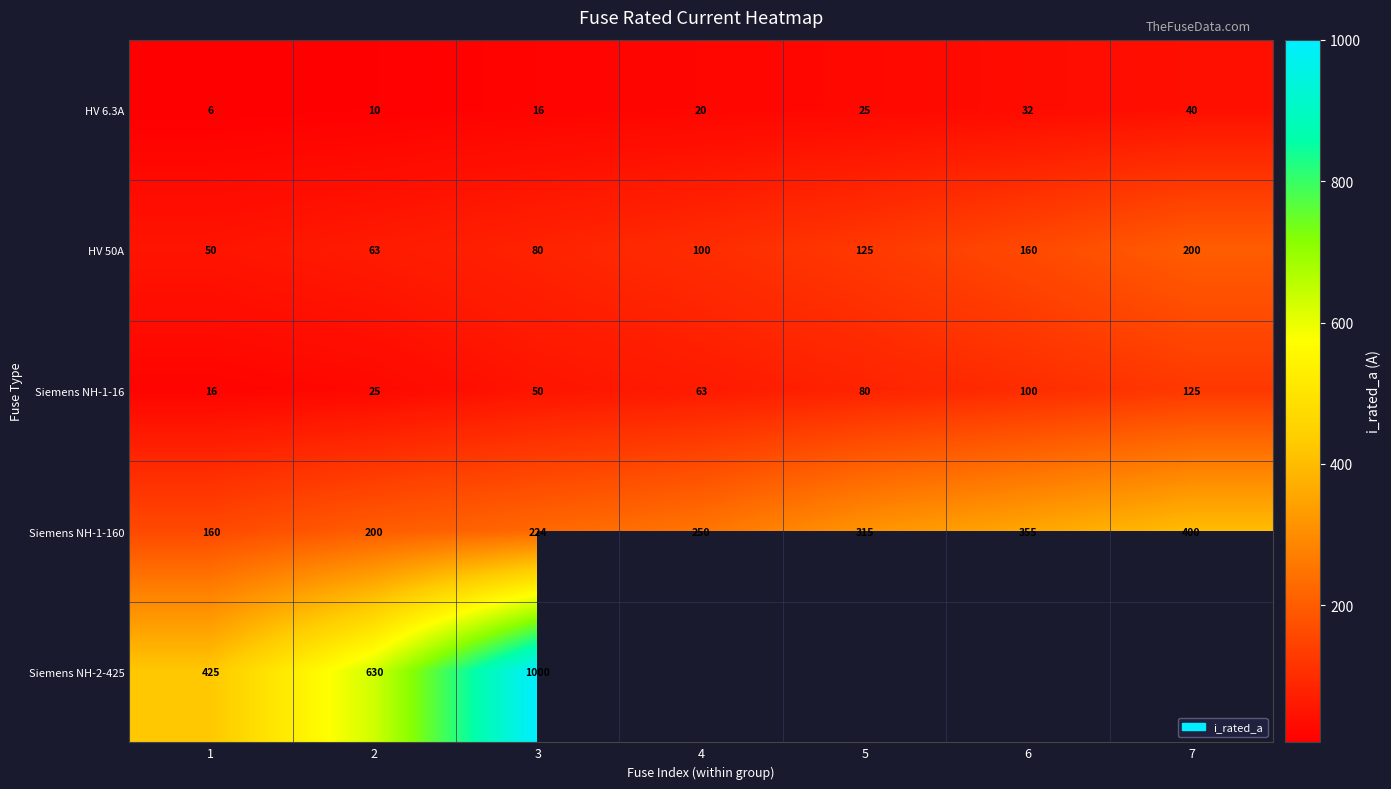

What is the highest value of the HV 6.3A series?

40.0